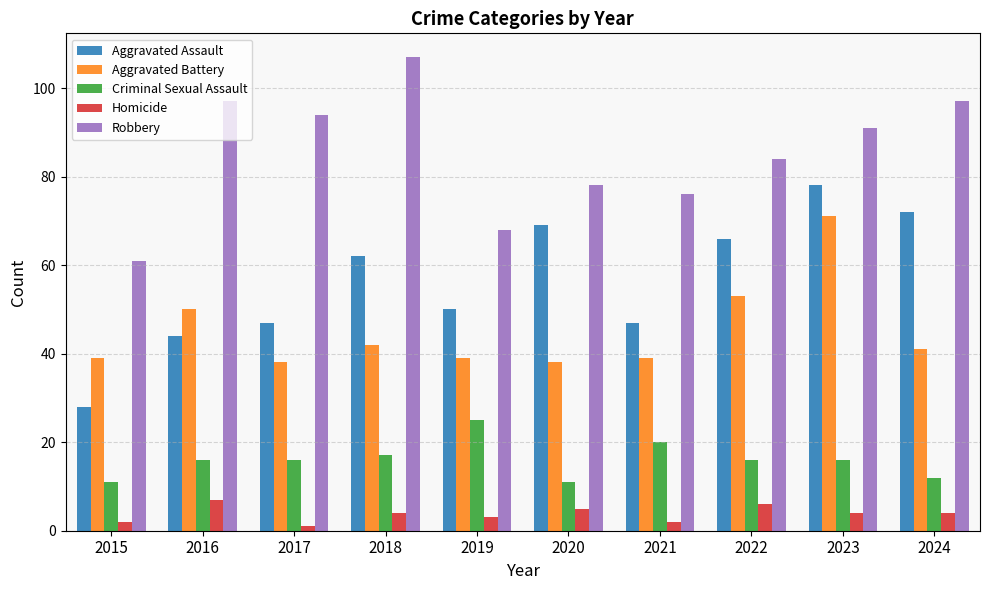

What value does the Aggravated Battery series have at 2020, to the nearest 10?

40